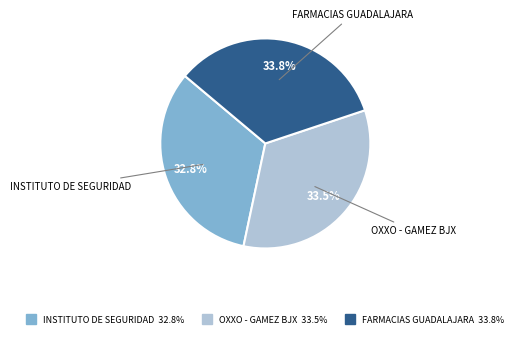

Is there a majority slice in this chart?

No